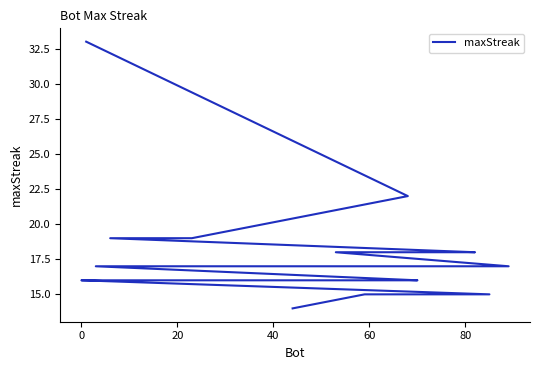

Does the chart have visible grid lines?

No